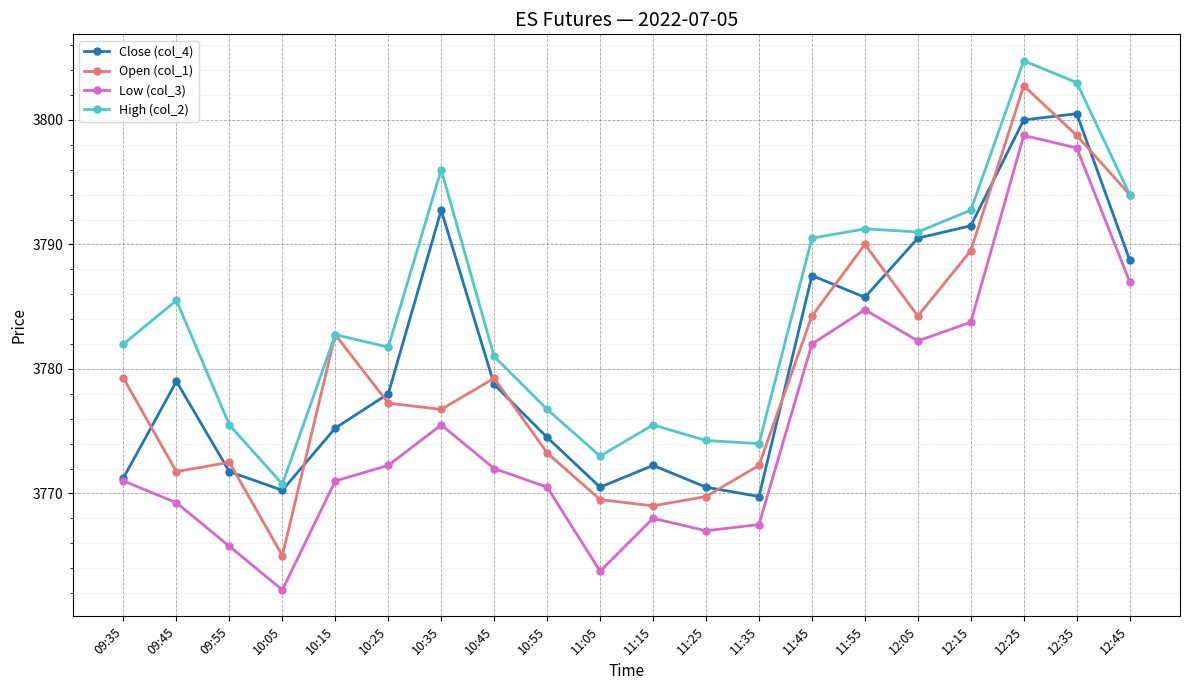

Read the Low (col_3) value at 09:55.

3765.8